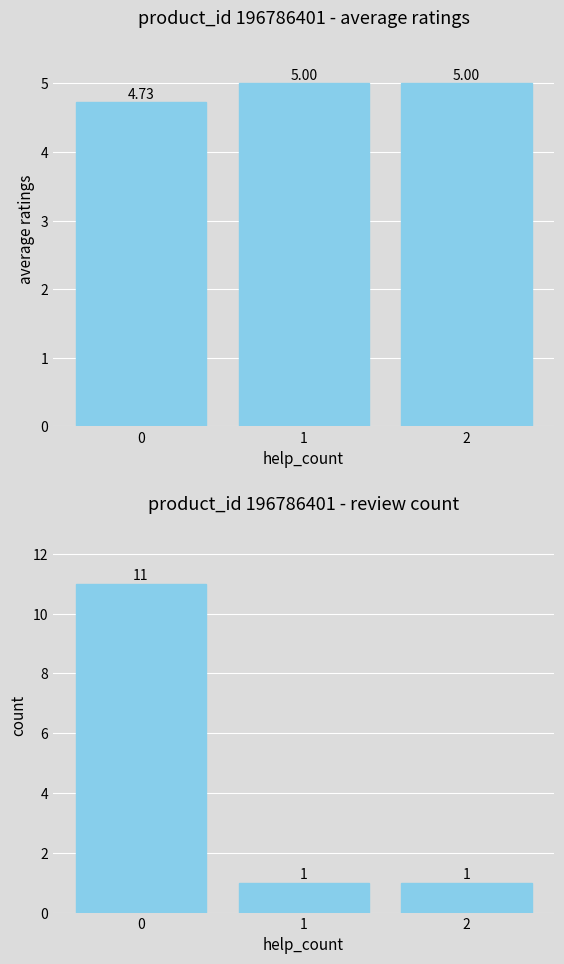

Reading right to left, list all the values displayed in this chart.

avg_ratings: 5.0	5.0	4.7
count: 1.0	1.0	11.0